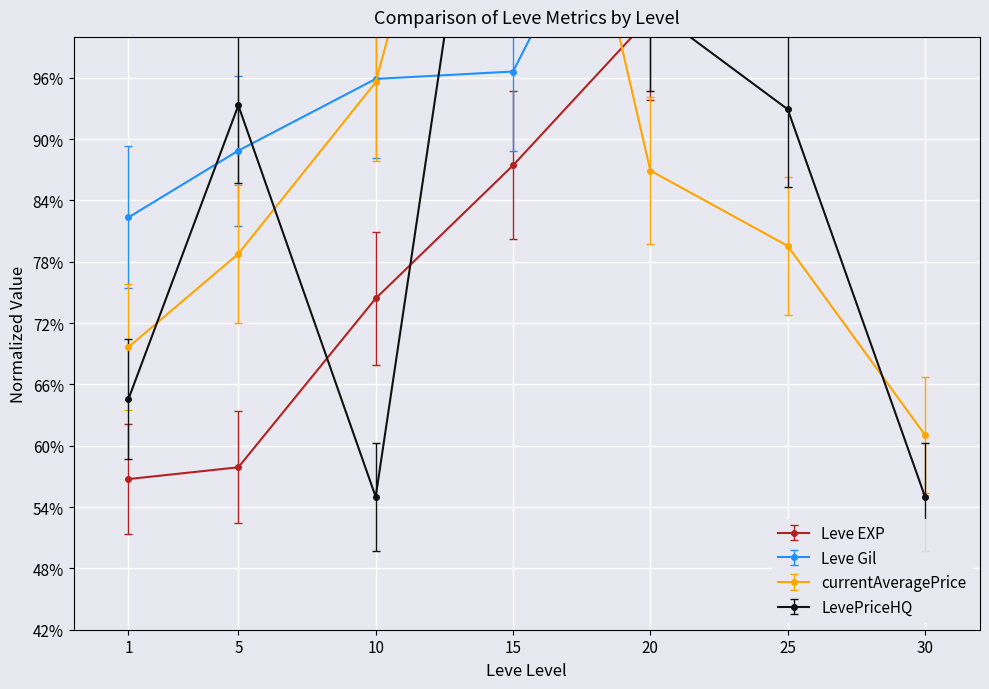

What are all the series names shown in the legend?

Leve EXP, Leve Gil, currentAveragePrice, LevePriceHQ